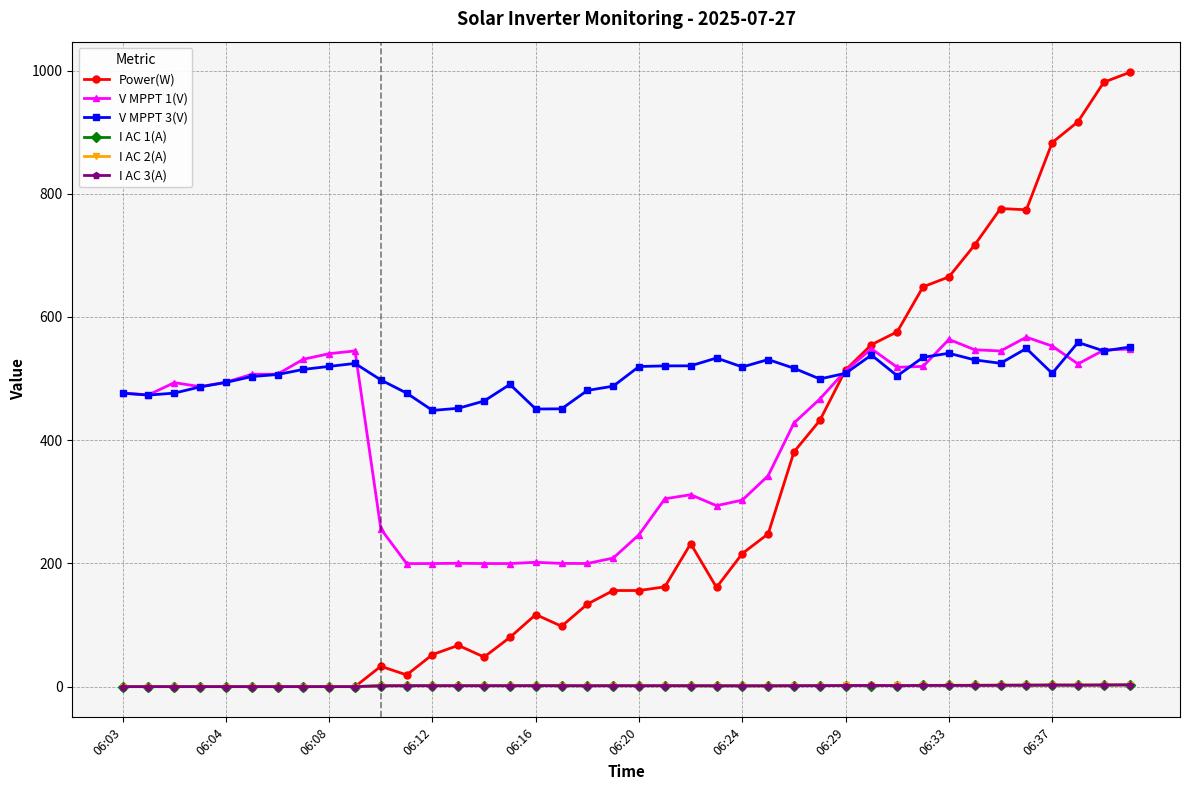

Which series has the largest total across all categories?

V MPPT 3(V)